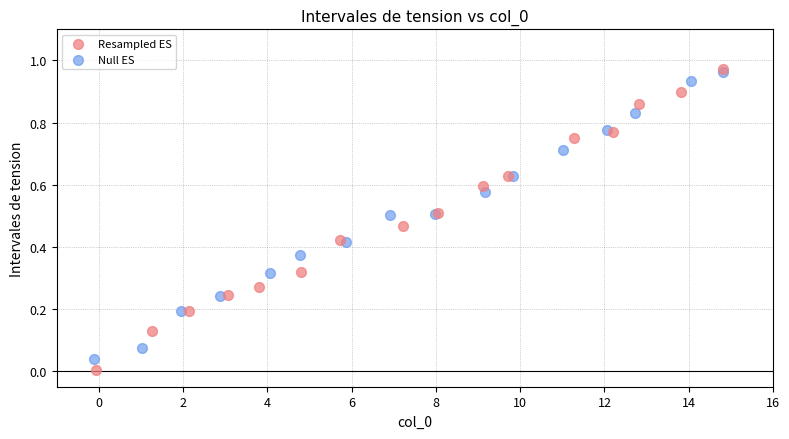

Which series has the largest Y range (max minus min)?

Resampled ES